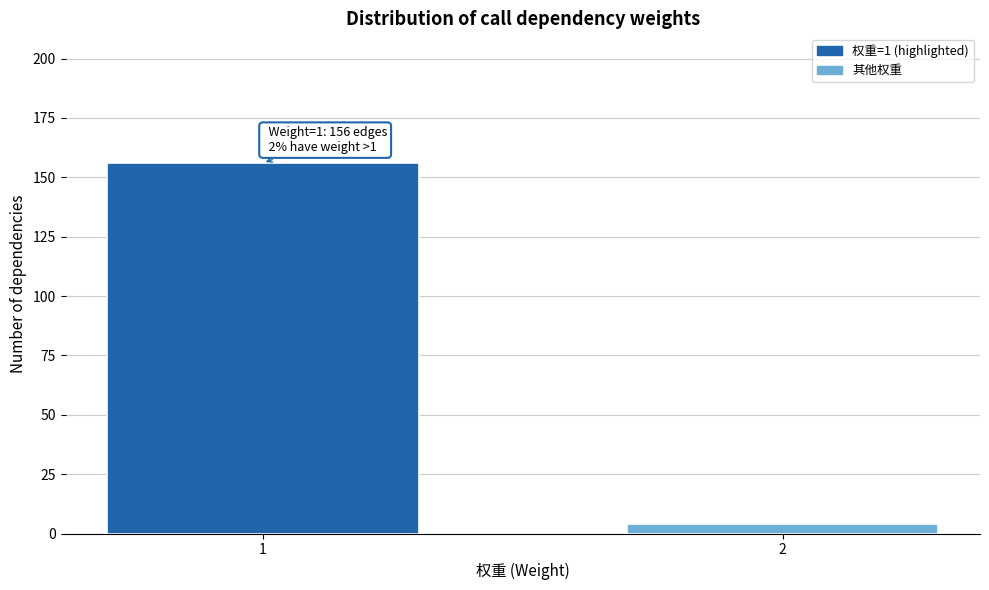

Reading right to left, what are all the values shown in this chart?

2=4	1=156